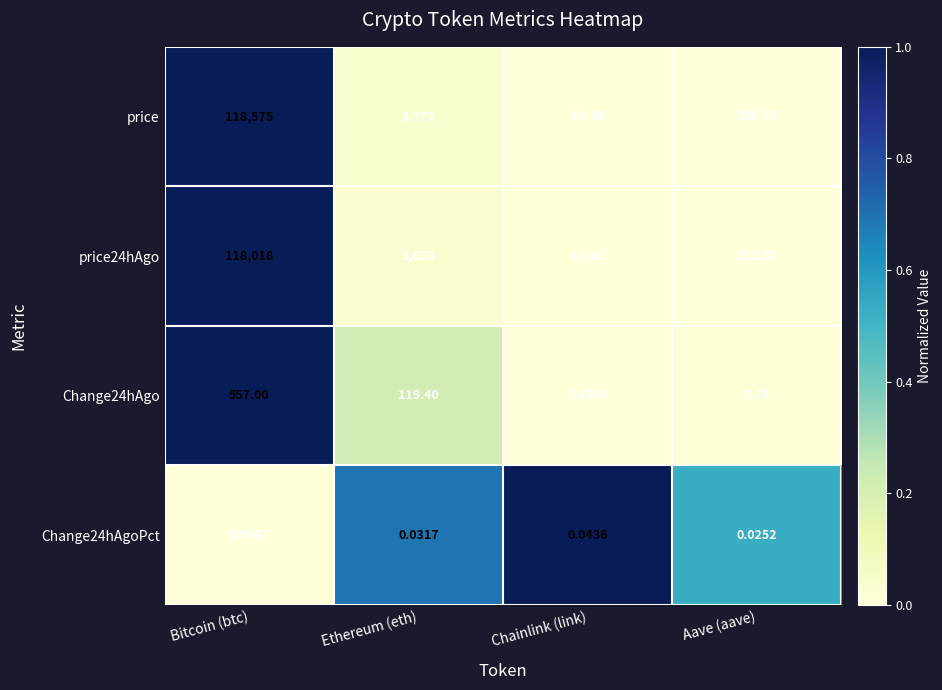

At which label is price closest to 59297?

Ethereum (eth)